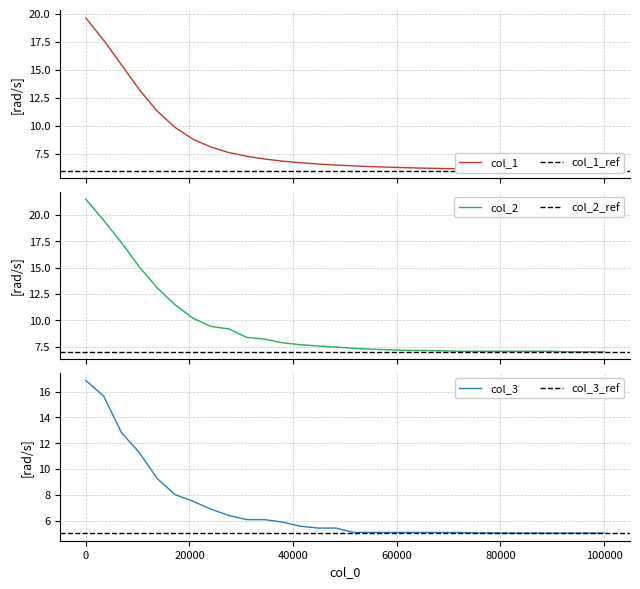

At how many categories does at least one series exceed 10?

7